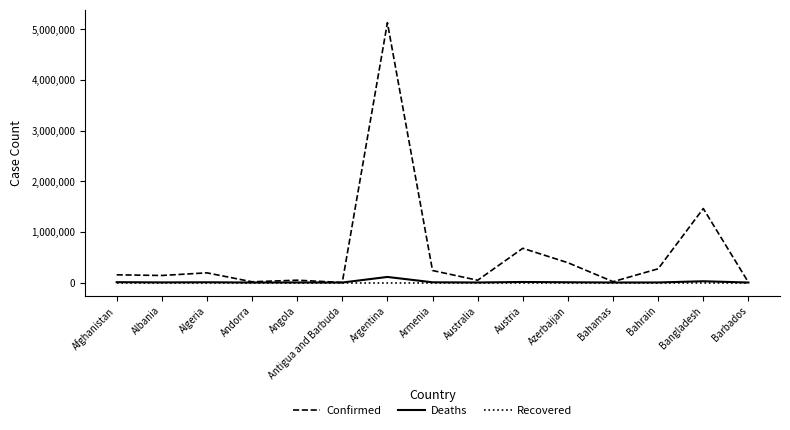

Read the Confirmed value at Bahrain, to the nearest 10.

271630